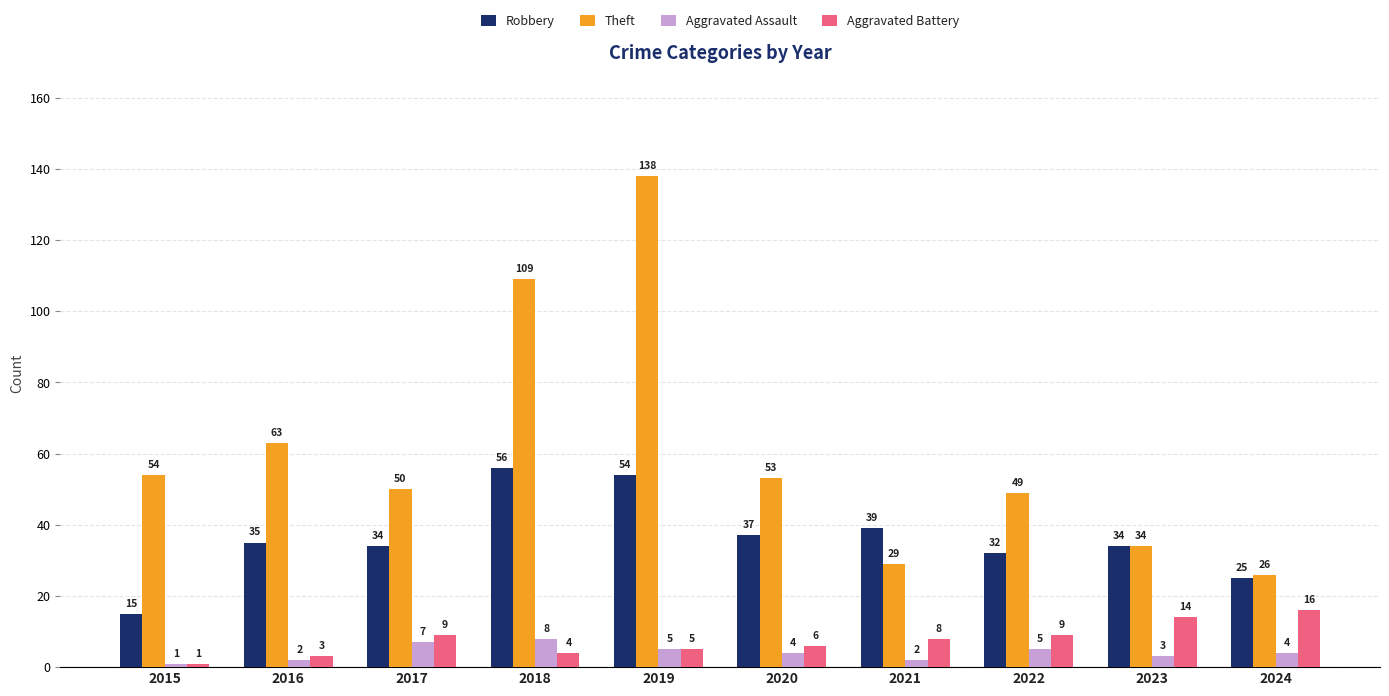

List the labels in order of Theft value, largest first.

2019, 2018, 2016, 2015, 2020, 2017, 2022, 2023, 2021, 2024